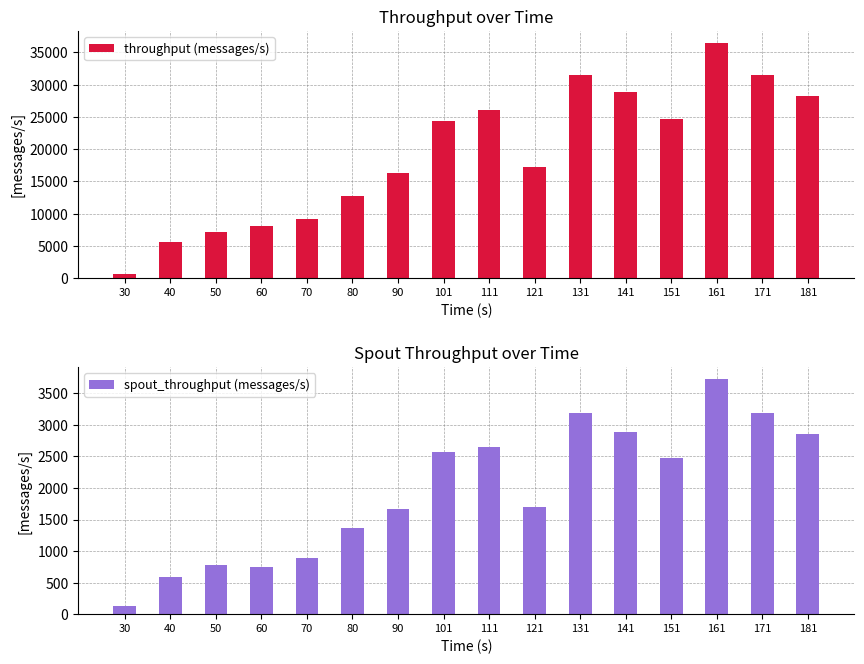

Is it true that throughput (messages/s) equals 52299 at 171?

False